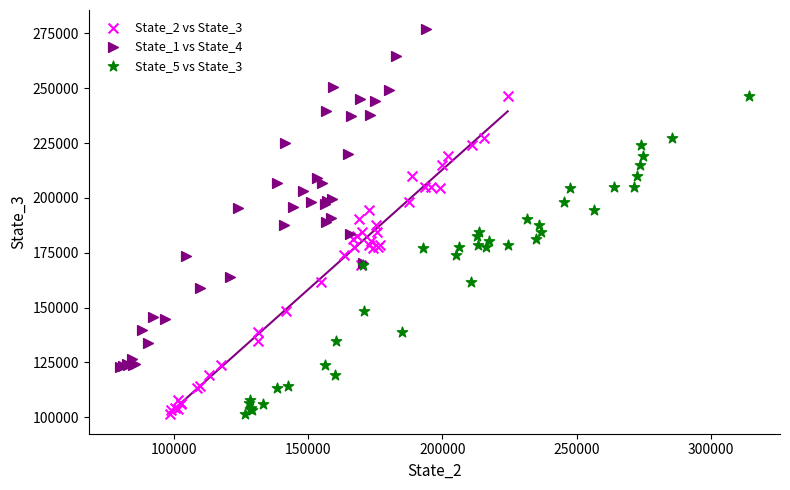

Which series contains the highest Y value?

State_1 vs State_4